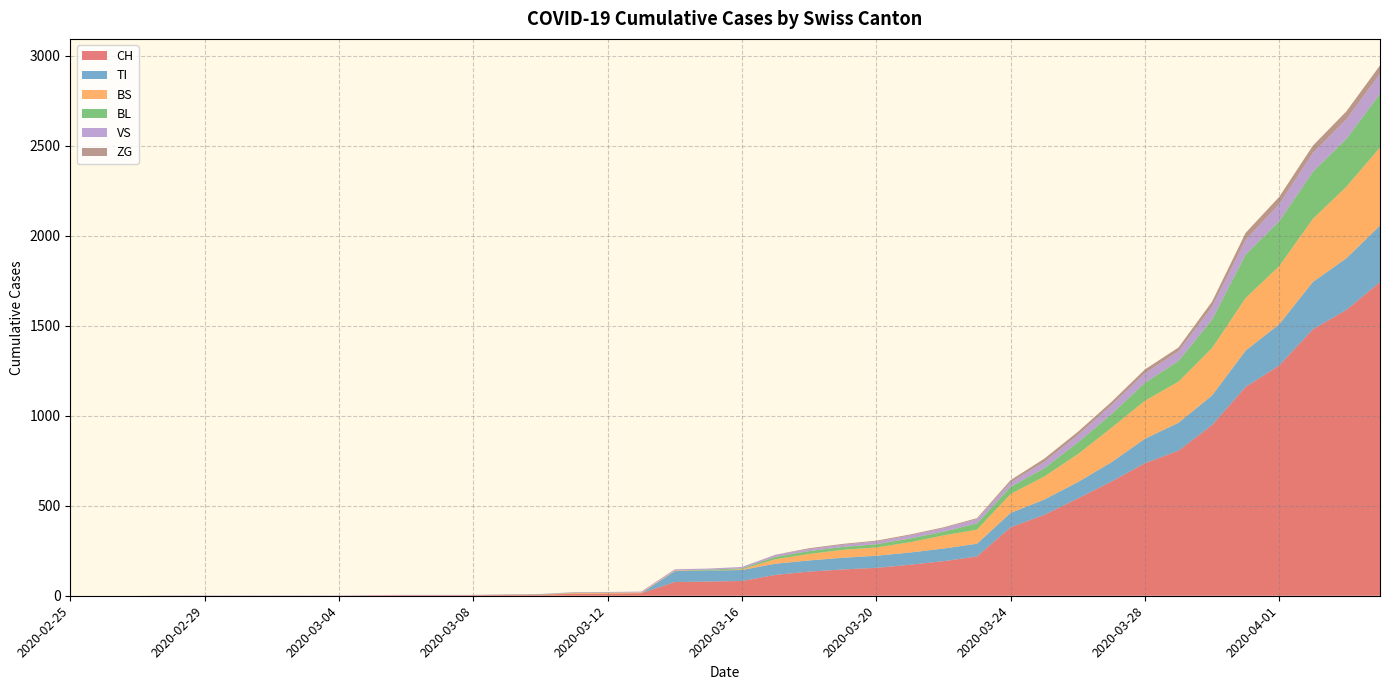

Reading left to right, list all the values displayed in this chart.

CH: 2020-02-25=0	2020-02-26=0	2020-02-27=0	2020-02-28=0	2020-02-29=0	2020-03-01=0	2020-03-02=0	2020-03-03=0	2020-03-04=0	2020-03-05=2	2020-03-06=3	2020-03-07=3	2020-03-08=3	2020-03-09=5	2020-03-10=6	2020-03-11=11	2020-03-12=12	2020-03-13=14	2020-03-14=76	2020-03-15=79	2020-03-16=82	2020-03-17=116	2020-03-18=134	2020-03-19=146	2020-03-20=155	2020-03-21=172	2020-03-22=192	2020-03-23=218	2020-03-24=380	2020-03-25=449	2020-03-26=540	2020-03-27=634	2020-03-28=736	2020-03-29=806	2020-03-30=948	2020-03-31=1160	2020-04-01=1279	2020-04-02=1480	2020-04-03=1588	2020-04-04=1742
TI: 2020-02-25=0	2020-02-26=0	2020-02-27=0	2020-02-28=0	2020-02-29=0	2020-03-01=0	2020-03-02=0	2020-03-03=0	2020-03-04=0	2020-03-05=0	2020-03-06=0	2020-03-07=0	2020-03-08=0	2020-03-09=0	2020-03-10=0	2020-03-11=0	2020-03-12=0	2020-03-13=0	2020-03-14=61	2020-03-15=61	2020-03-16=61	2020-03-17=62	2020-03-18=62	2020-03-19=65	2020-03-20=67	2020-03-21=68	2020-03-22=70	2020-03-23=71	2020-03-24=80	2020-03-25=85	2020-03-26=91	2020-03-27=107	2020-03-28=136	2020-03-29=155	2020-03-30=165	2020-03-31=202	2020-04-01=229	2020-04-02=263	2020-04-03=287	2020-04-04=314
BS: 2020-02-25=0	2020-02-26=0	2020-02-27=0	2020-02-28=0	2020-02-29=0	2020-03-01=0	2020-03-02=0	2020-03-03=0	2020-03-04=0	2020-03-05=0	2020-03-06=0	2020-03-07=0	2020-03-08=0	2020-03-09=0	2020-03-10=0	2020-03-11=4	2020-03-12=4	2020-03-13=4	2020-03-14=4	2020-03-15=0	2020-03-16=4	2020-03-17=25	2020-03-18=36	2020-03-19=44	2020-03-20=46	2020-03-21=57	2020-03-22=73	2020-03-23=78	2020-03-24=105	2020-03-25=128	2020-03-26=155	2020-03-27=191	2020-03-28=211	2020-03-29=228	2020-03-30=263	2020-03-31=292	2020-04-01=323	2020-04-02=350	2020-04-03=397	2020-04-04=434
BL: 2020-02-25=0	2020-02-26=0	2020-02-27=0	2020-02-28=0	2020-02-29=0	2020-03-01=0	2020-03-02=0	2020-03-03=0	2020-03-04=0	2020-03-05=0	2020-03-06=0	2020-03-07=0	2020-03-08=0	2020-03-09=1	2020-03-10=2	2020-03-11=2	2020-03-12=2	2020-03-13=0	2020-03-14=0	2020-03-15=5	2020-03-16=5	2020-03-17=13	2020-03-18=16	2020-03-19=16	2020-03-20=18	2020-03-21=21	2020-03-22=21	2020-03-23=35	2020-03-24=40	2020-03-25=46	2020-03-26=65	2020-03-27=76	2020-03-28=100	2020-03-29=115	2020-03-30=158	2020-03-31=242	2020-04-01=249	2020-04-02=262	2020-04-03=266	2020-04-04=298
VS: 2020-02-25=0	2020-02-26=0	2020-02-27=0	2020-02-28=2	2020-02-29=2	2020-03-01=2	2020-03-02=2	2020-03-03=2	2020-03-04=2	2020-03-05=2	2020-03-06=2	2020-03-07=2	2020-03-08=2	2020-03-09=2	2020-03-10=2	2020-03-11=3	2020-03-12=3	2020-03-13=5	2020-03-14=6	2020-03-15=6	2020-03-16=8	2020-03-17=11	2020-03-18=11	2020-03-19=12	2020-03-20=15	2020-03-21=17	2020-03-22=19	2020-03-23=24	2020-03-24=25	2020-03-25=35	2020-03-26=41	2020-03-27=50	2020-03-28=53	2020-03-29=54	2020-03-30=71	2020-03-31=81	2020-04-01=96	2020-04-02=104	2020-04-03=109	2020-04-04=112
ZG: 2020-02-25=0	2020-02-26=0	2020-02-27=0	2020-02-28=0	2020-02-29=0	2020-03-01=0	2020-03-02=0	2020-03-03=0	2020-03-04=0	2020-03-05=0	2020-03-06=0	2020-03-07=0	2020-03-08=0	2020-03-09=0	2020-03-10=0	2020-03-11=0	2020-03-12=0	2020-03-13=0	2020-03-14=0	2020-03-15=0	2020-03-16=0	2020-03-17=1	2020-03-18=5	2020-03-19=5	2020-03-20=5	2020-03-21=5	2020-03-22=5	2020-03-23=5	2020-03-24=12	2020-03-25=18	2020-03-26=18	2020-03-27=18	2020-03-28=21	2020-03-29=21	2020-03-30=29	2020-03-31=39	2020-04-01=40	2020-04-02=41	2020-04-03=44	2020-04-04=46